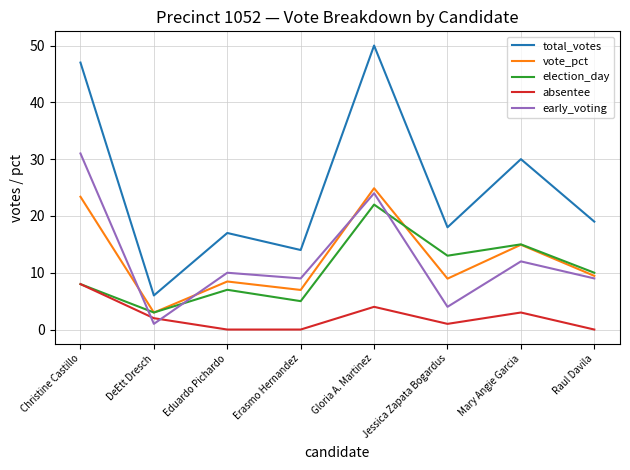

True or false: total_votes has a value of 7.3 at Mary Angie Garcia.

False